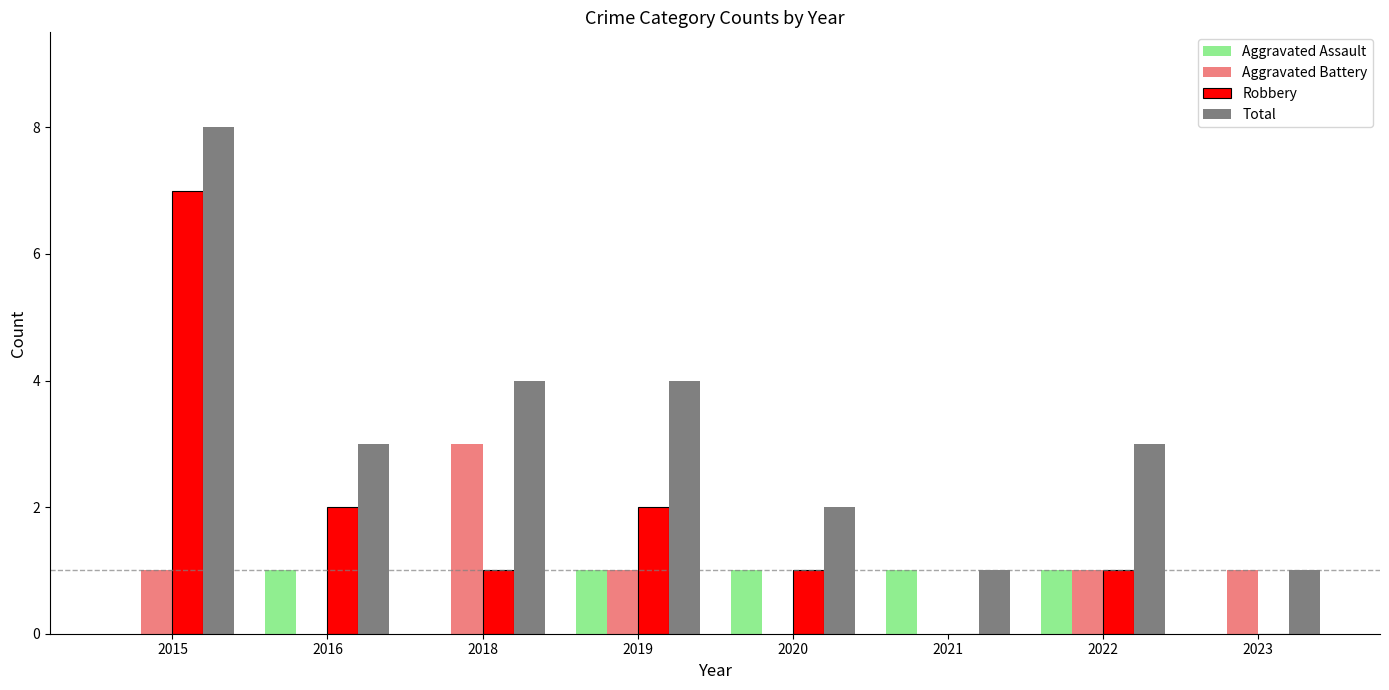

Count the Robbery values in the range 1 to 2.

5